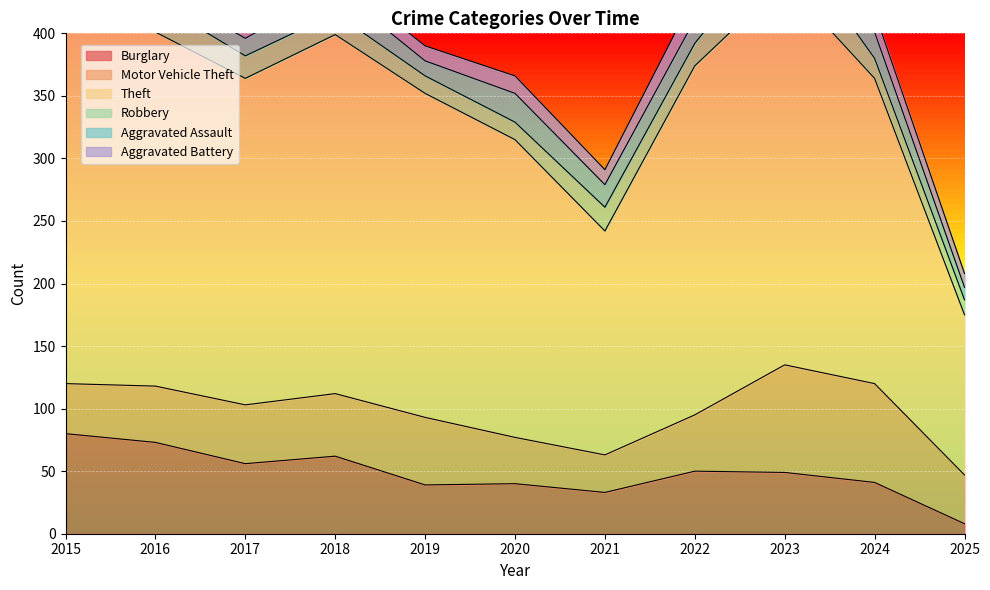

Count the number of data series in this chart.

6